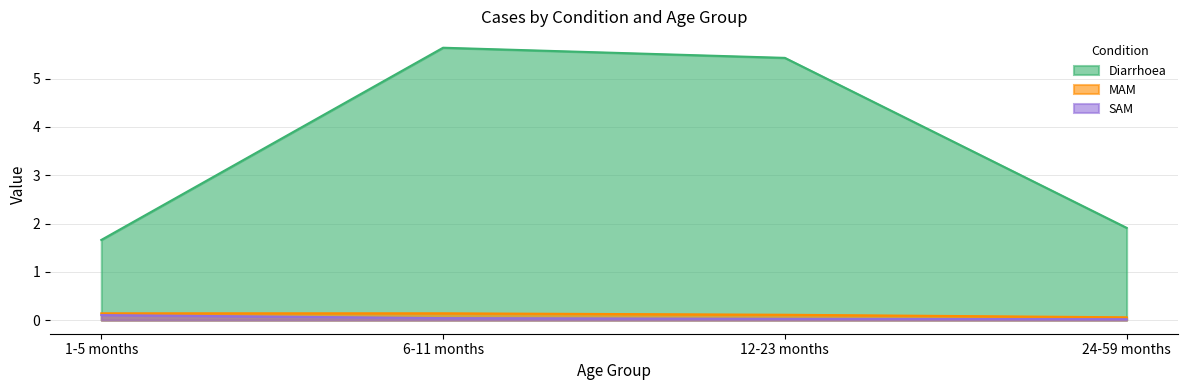

Reading left to right, transcribe all the data shown in this chart.

Diarrhoea: 1.7	5.6	5.4	1.9
MAM: 0.1	0.1	0.1	0.1
SAM: 0.1	0.0	0.0	0.0